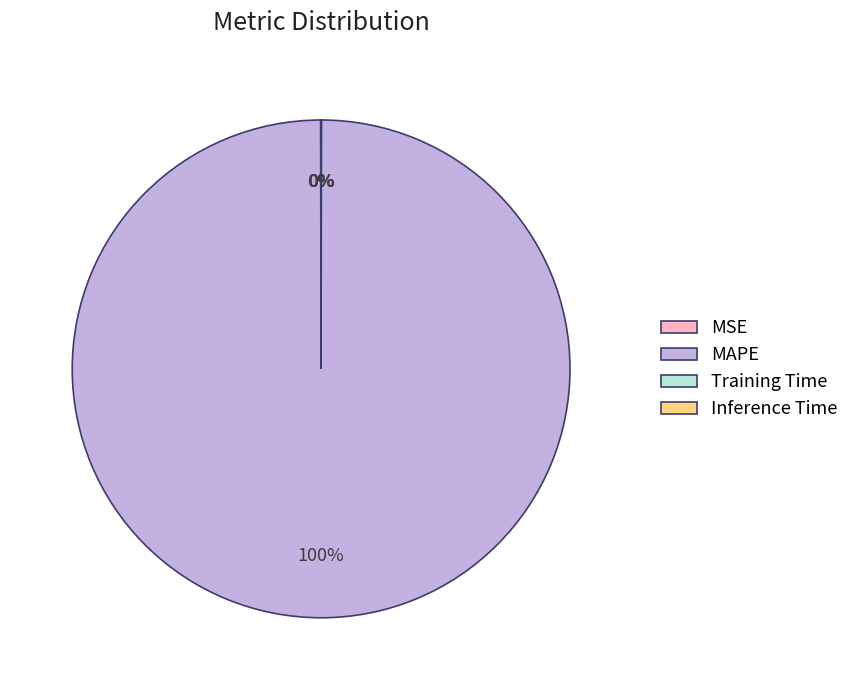

To the nearest percent, what is the average slice percentage?

25%